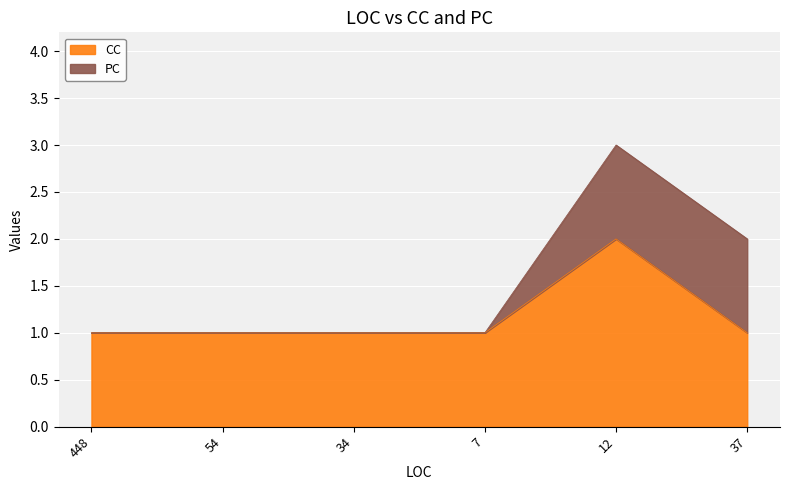

Rank the categories by value from highest to lowest.

12, 448, 54, 34, 7, 37